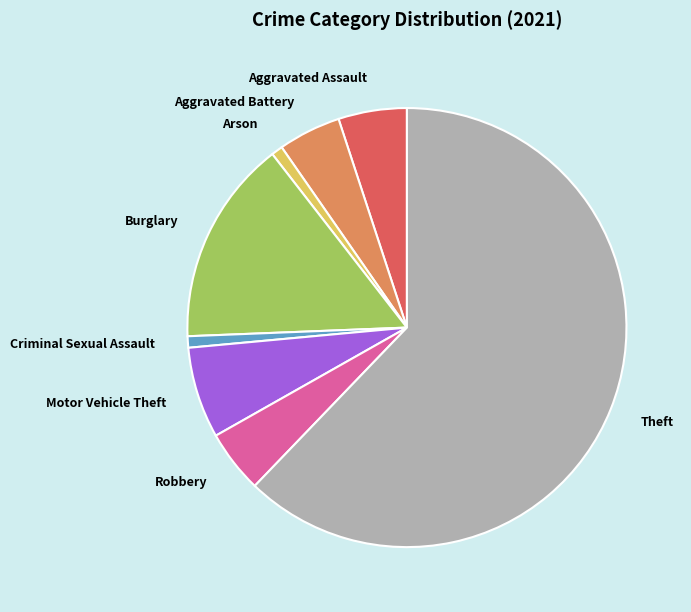

Combined, do Arson and Aggravated Assault account for over 50%?

No